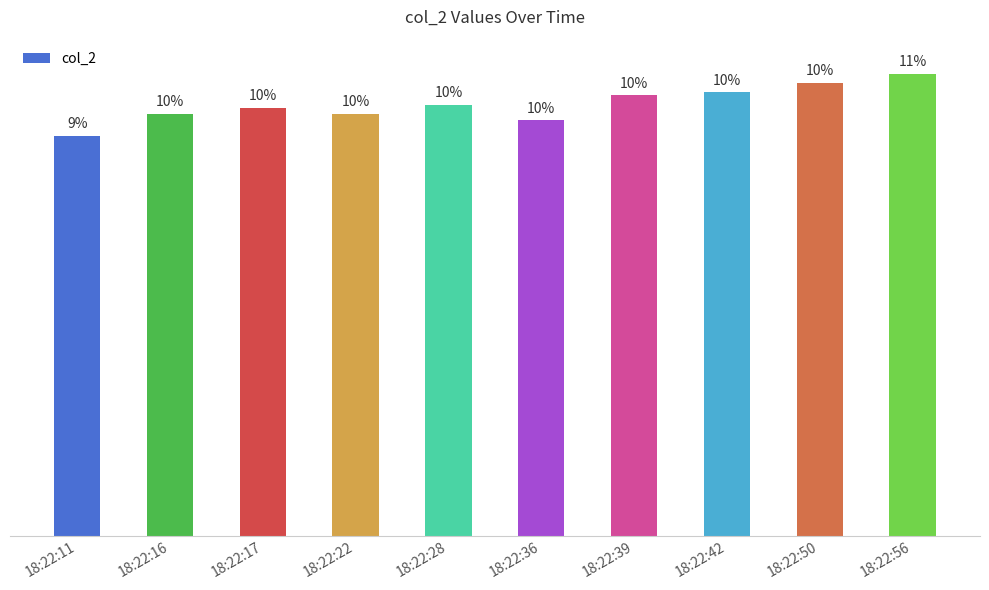

Is it true that the value at 18:22:28 is 139?

True